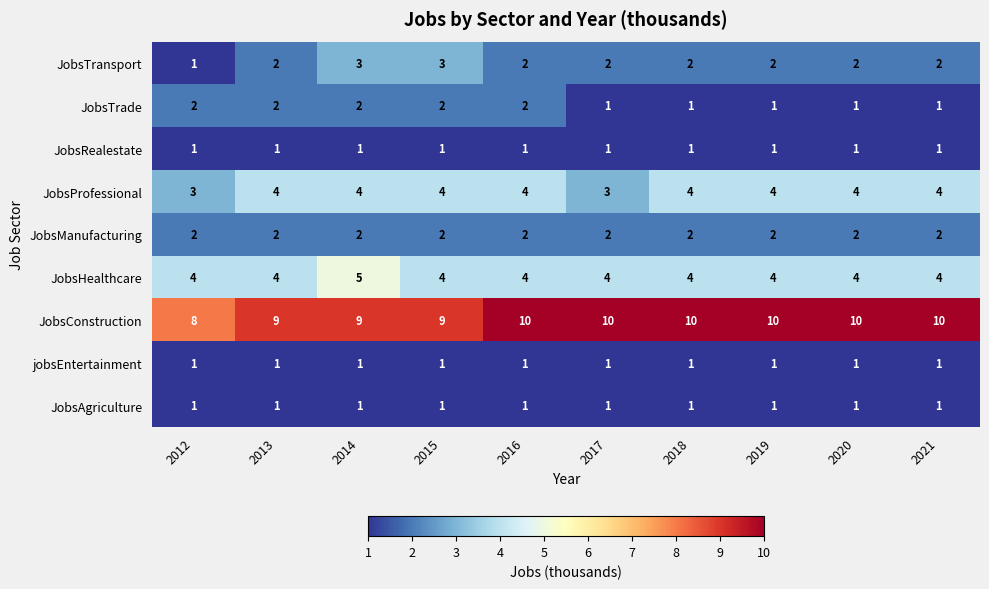

What is the greatest value displayed?

10